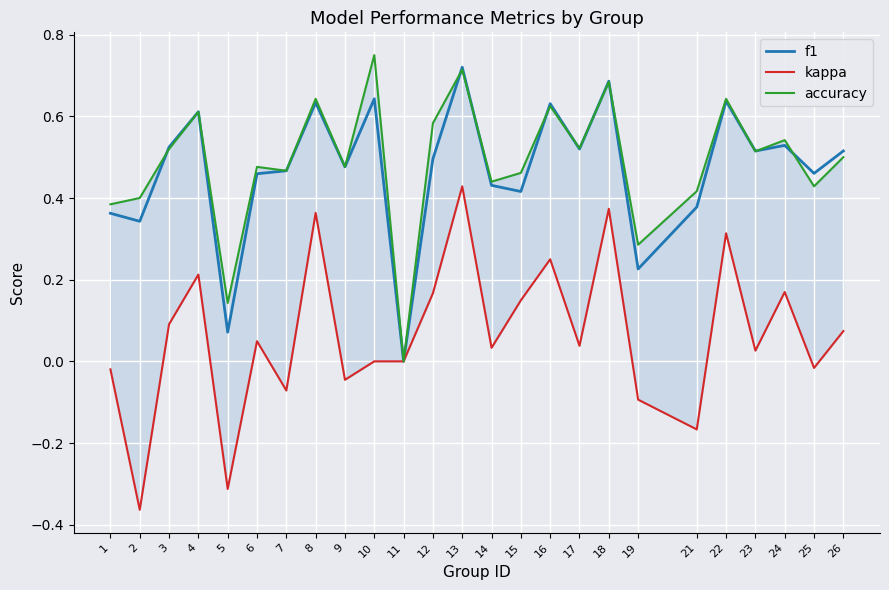

How many interior local peaks does the kappa series have?

8